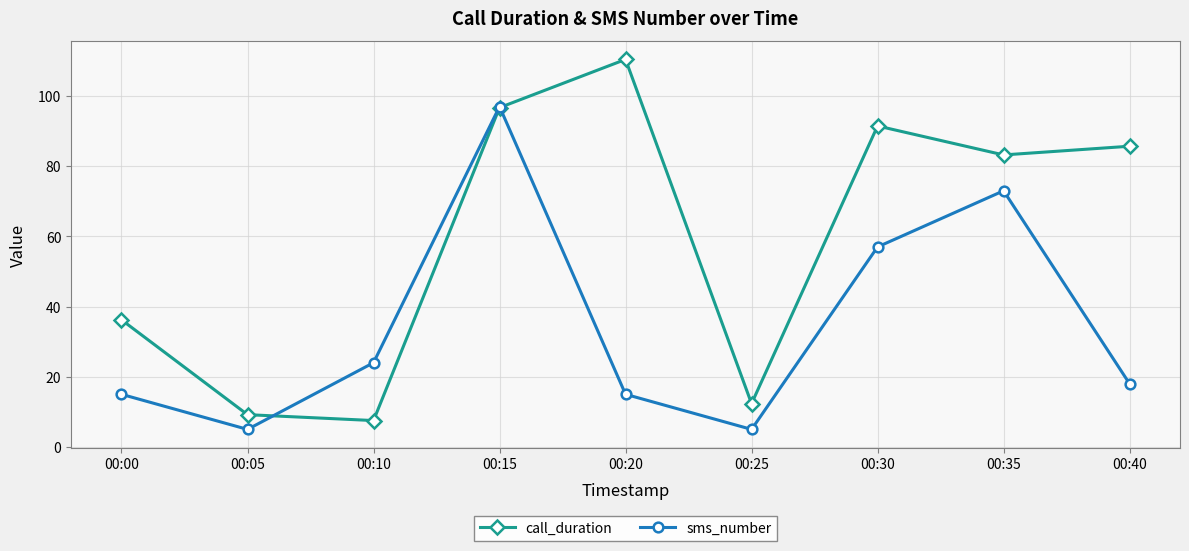

Which series has the largest range (max minus min)?

call_duration